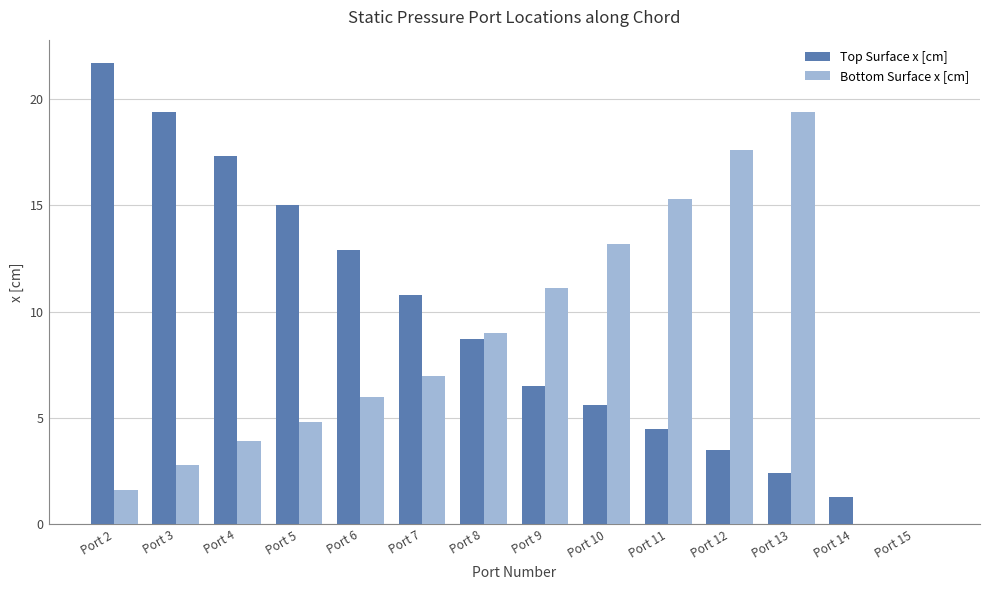

Where does the Top Surface x [cm] series first go above 8?

Port 2